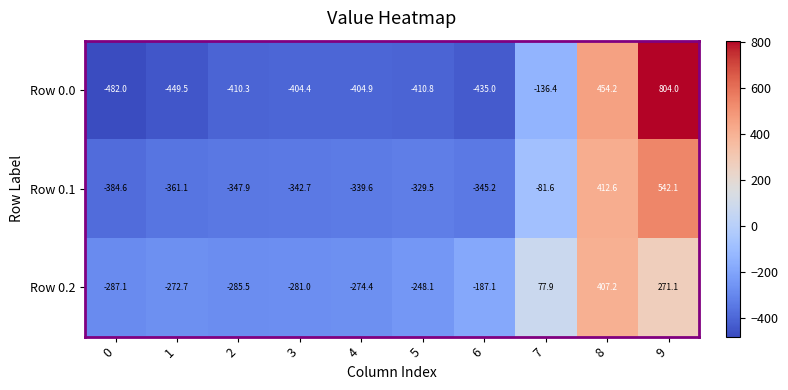

The value of Row 0.2 at 8 is 160.0. True or false?

False